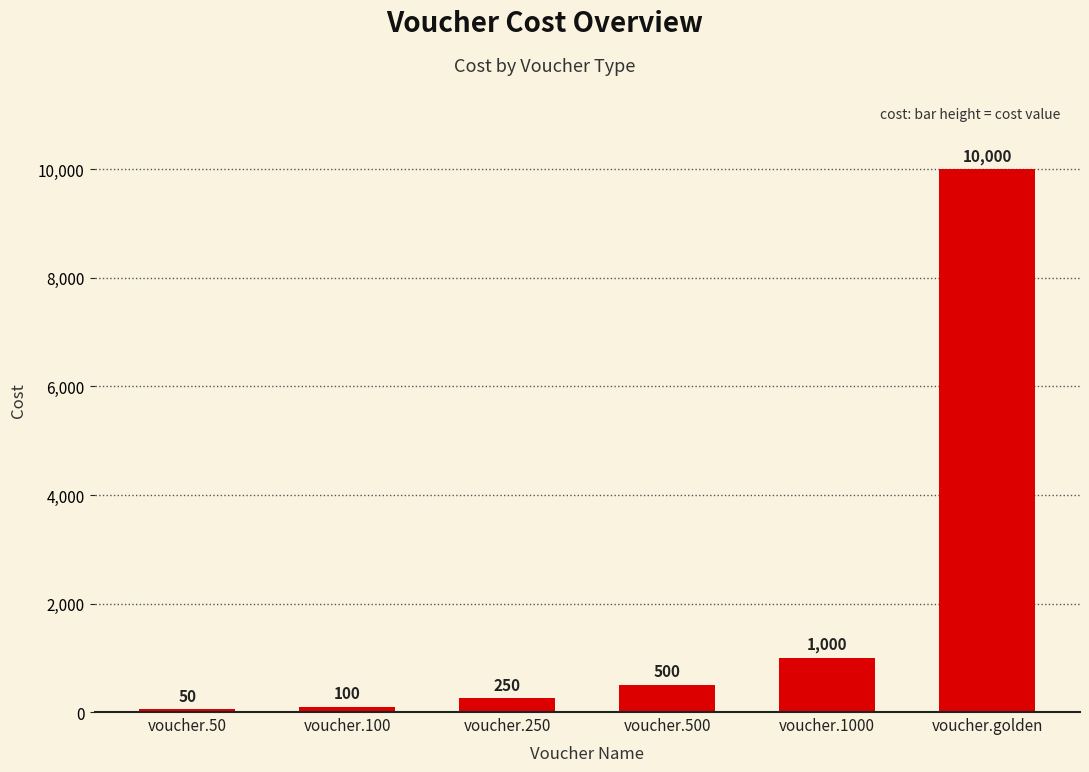

What is the value of the 3rd bar from the left?

250